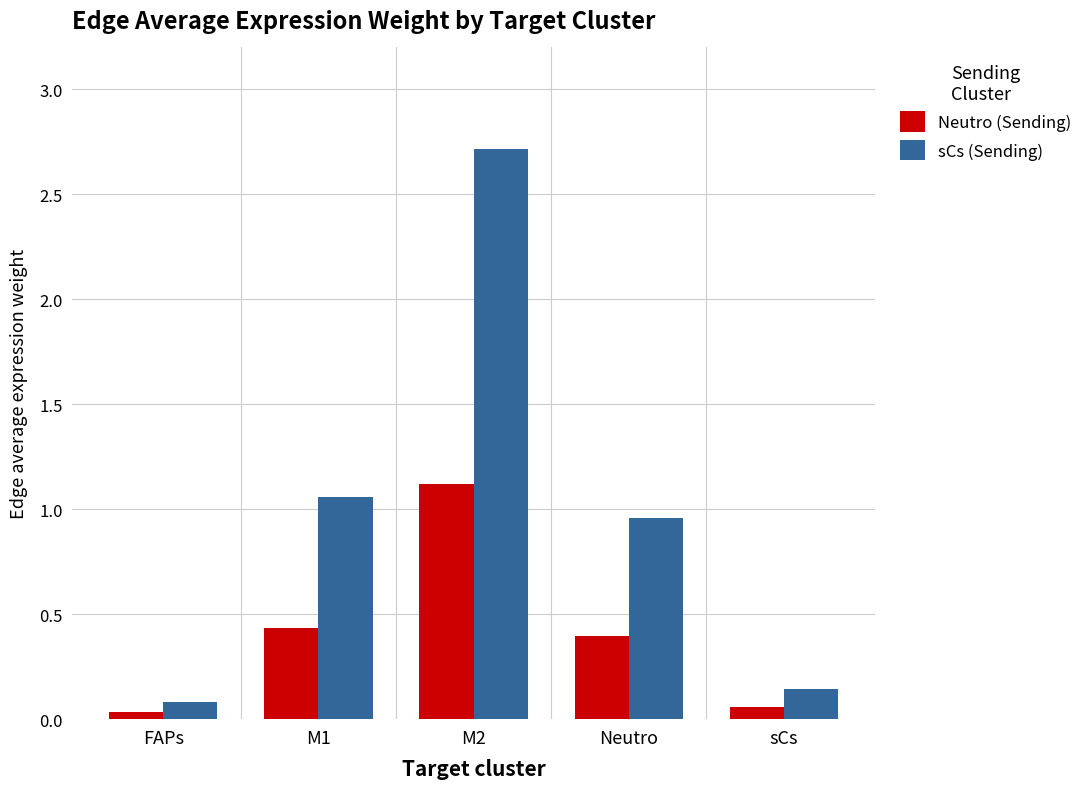

Rank the series by their maximum value, from lowest to highest.

Neutro (Sending), sCs (Sending)